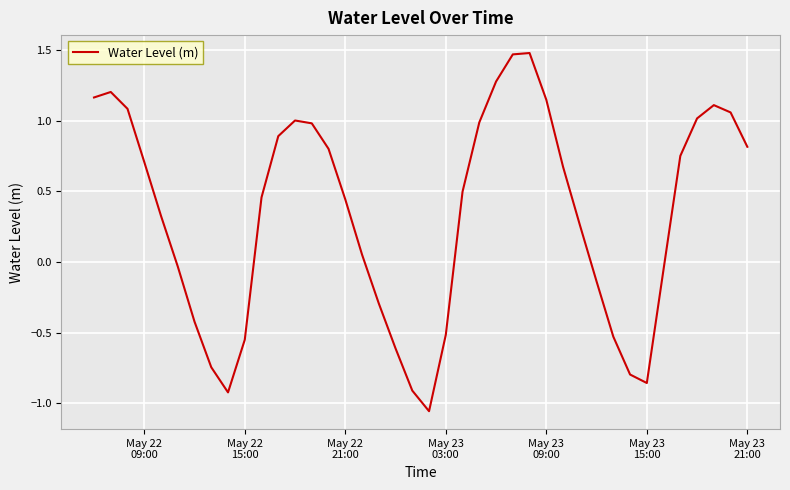

Is this an area chart (filled region under the line)?

No